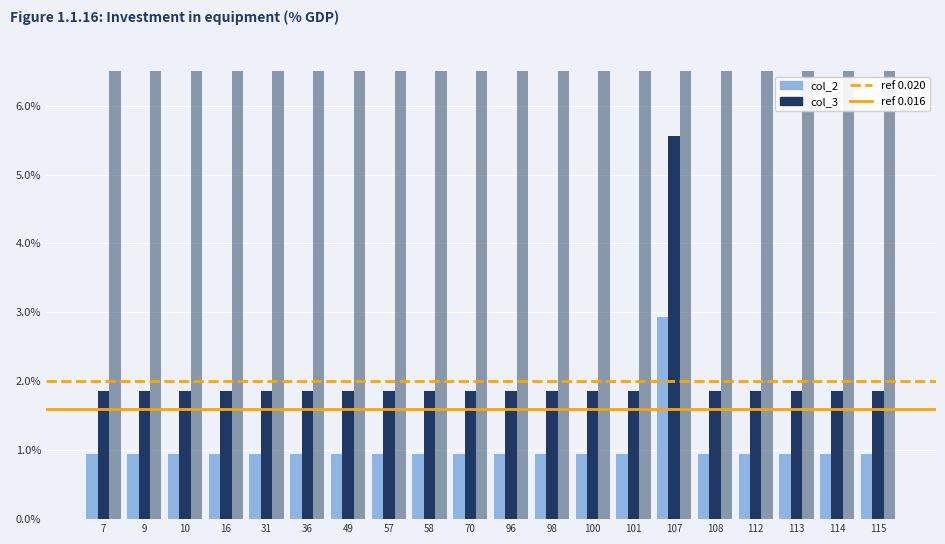

Rank the categories by col_1 value from lowest to highest.

7, 9, 10, 16, 31, 36, 49, 57, 58, 70, 96, 98, 100, 101, 108, 112, 113, 114, 115, 107